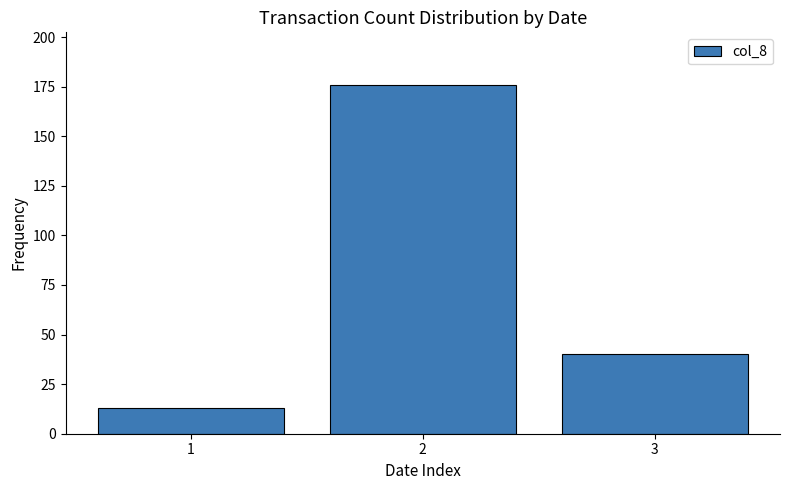

What is the sum of the values at 2 and 1?

189